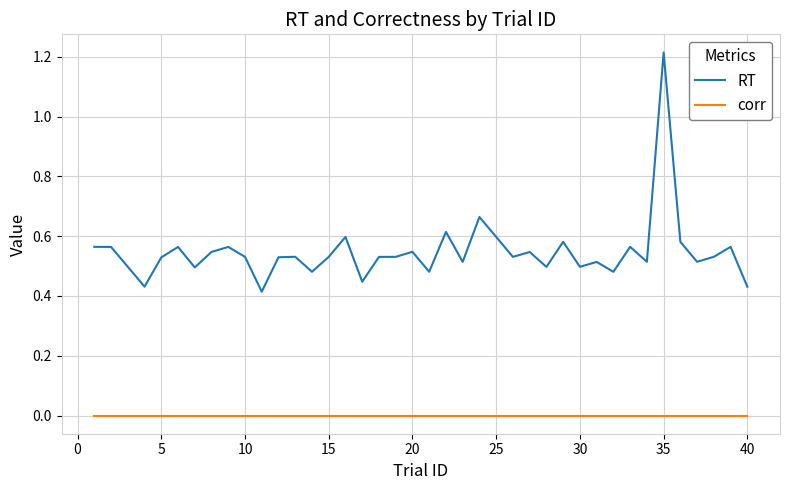

True or false: corr and RT intersect in this chart.

False